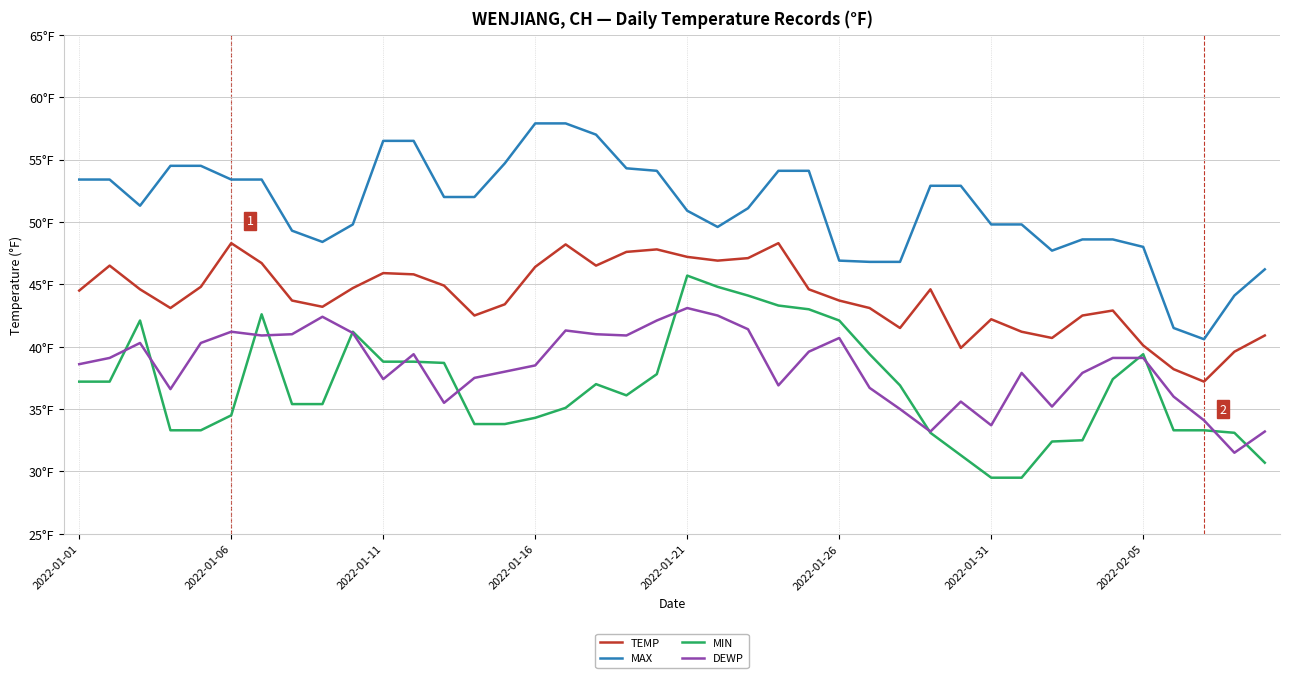

Is this an area chart (filled region under the line)?

No